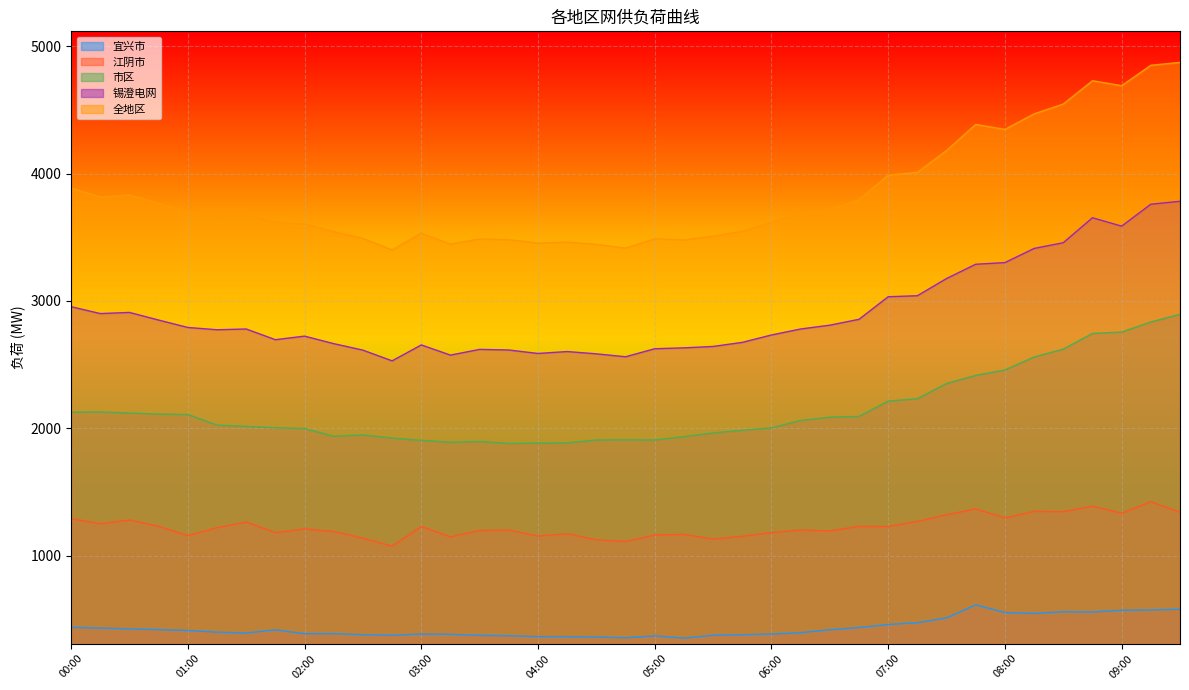

Where does the 市区 series first go above 2026?

00:00